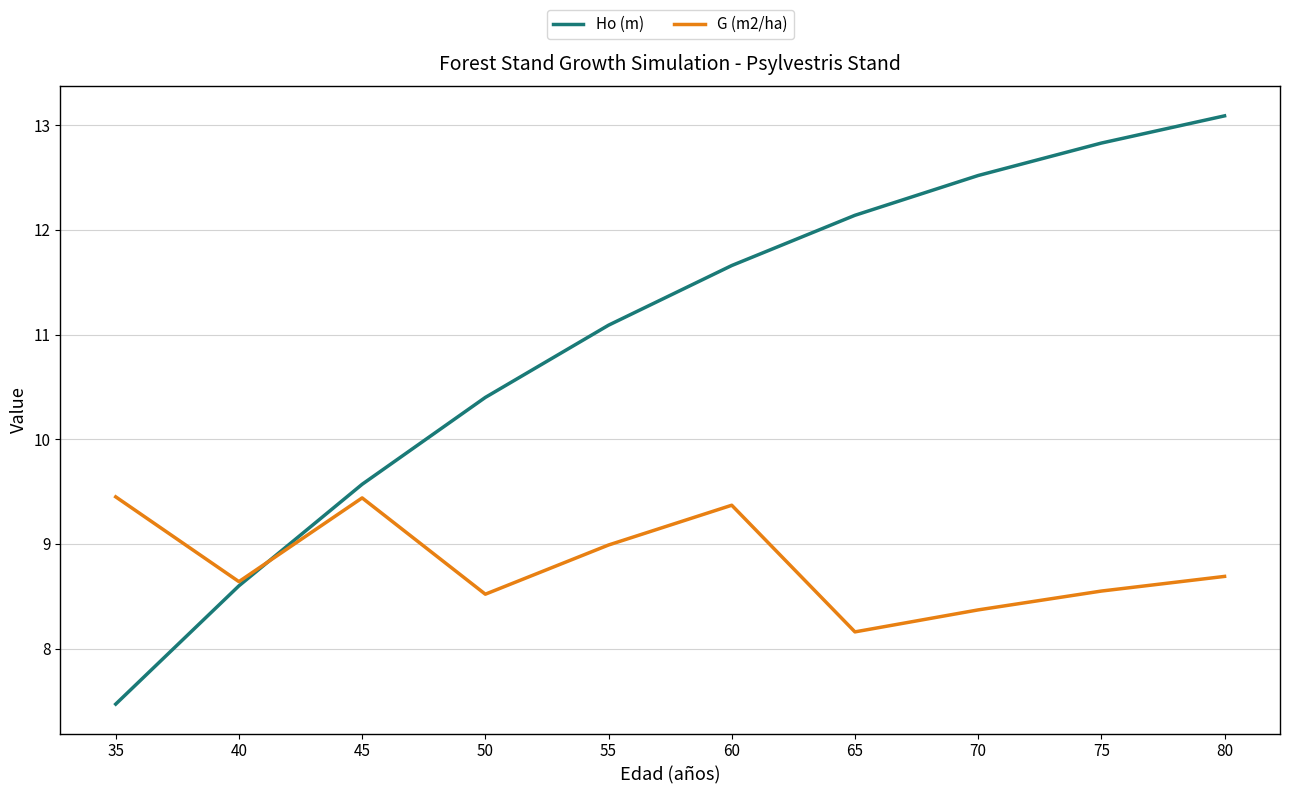

What is the average value of the G (m2/ha) series?

8.8